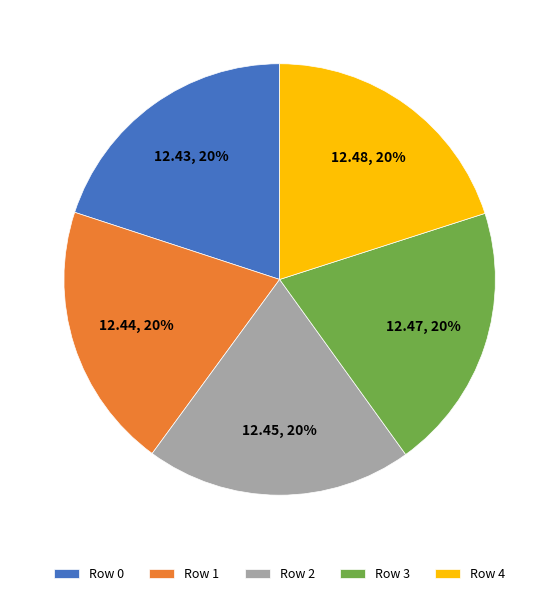

Do Row 2 and Row 3 together represent more than half of the pie?

No